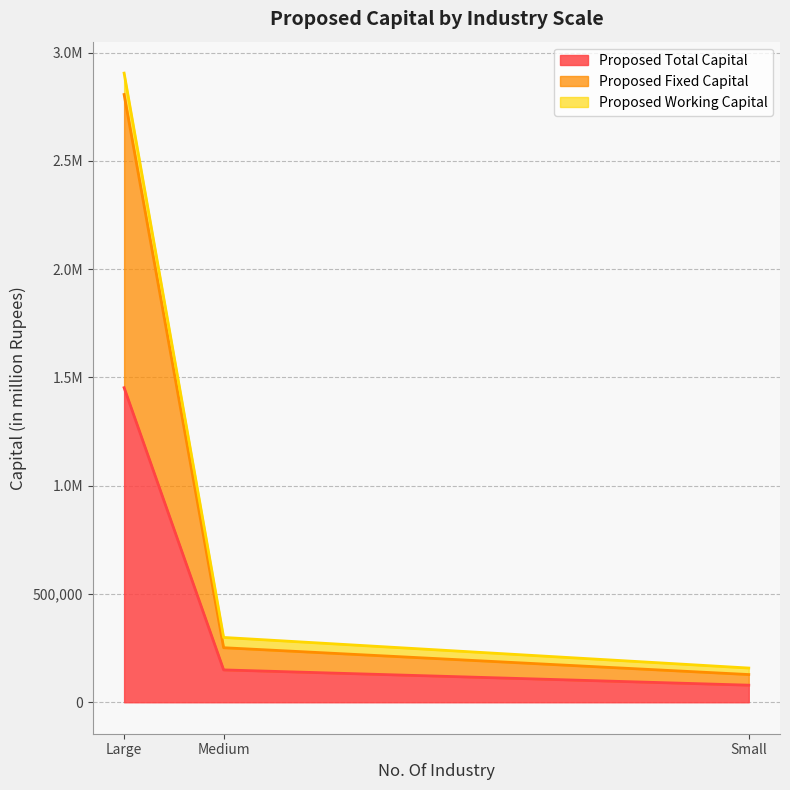

At which label does Proposed Total Capital first exceed 149426?

Large